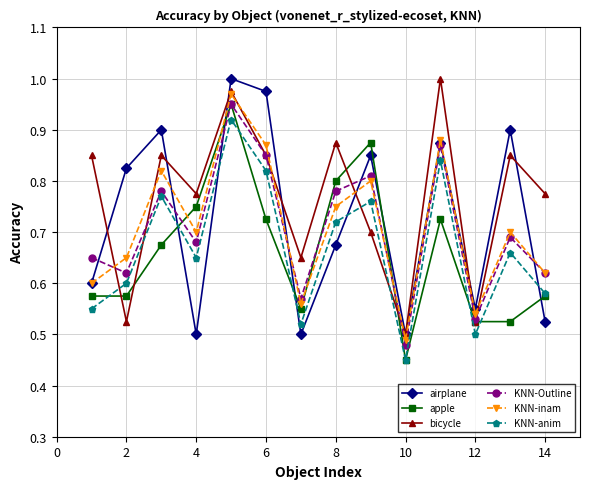

True or false: apple and KNN-inam intersect in this chart.

True